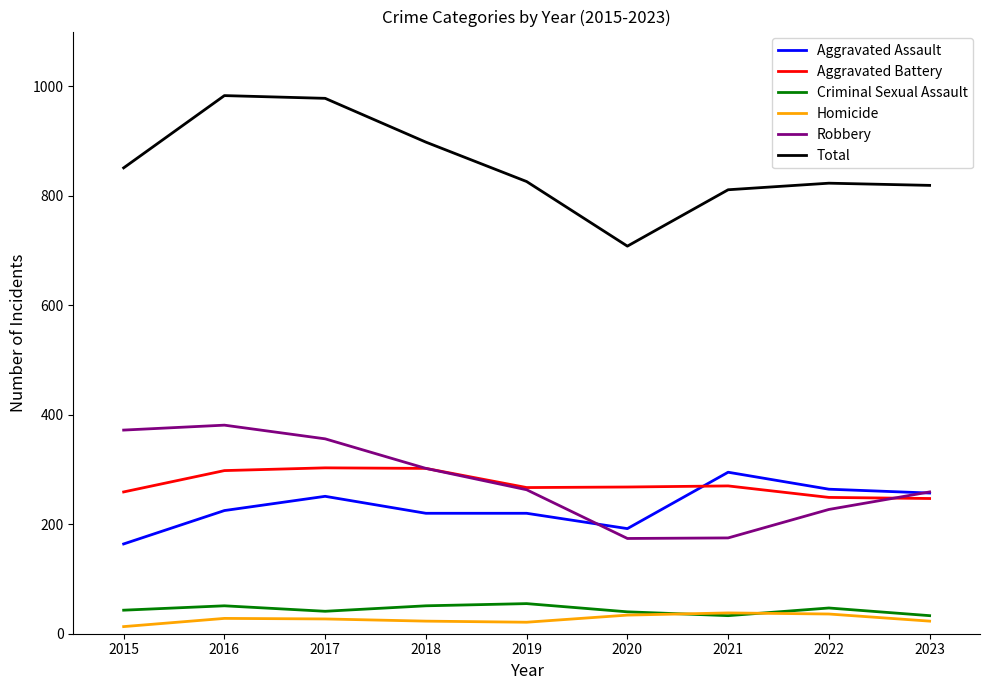

What is the average value of the Aggravated Assault series?

232